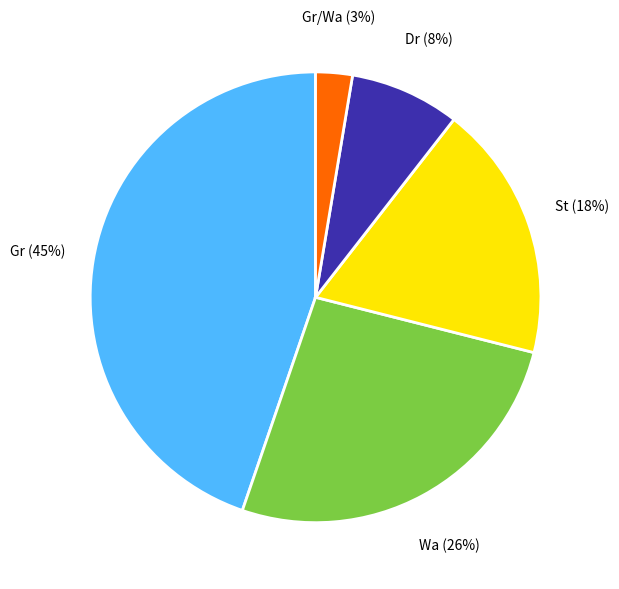

How many slices are in this pie chart?

5